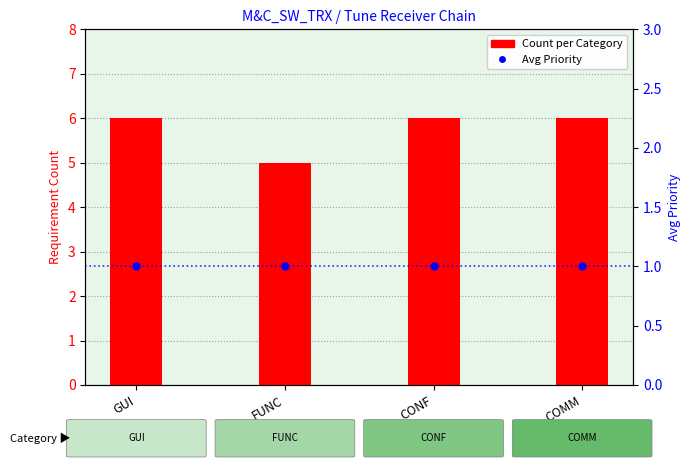

What is the label of the 1st bar from the right?

COMM